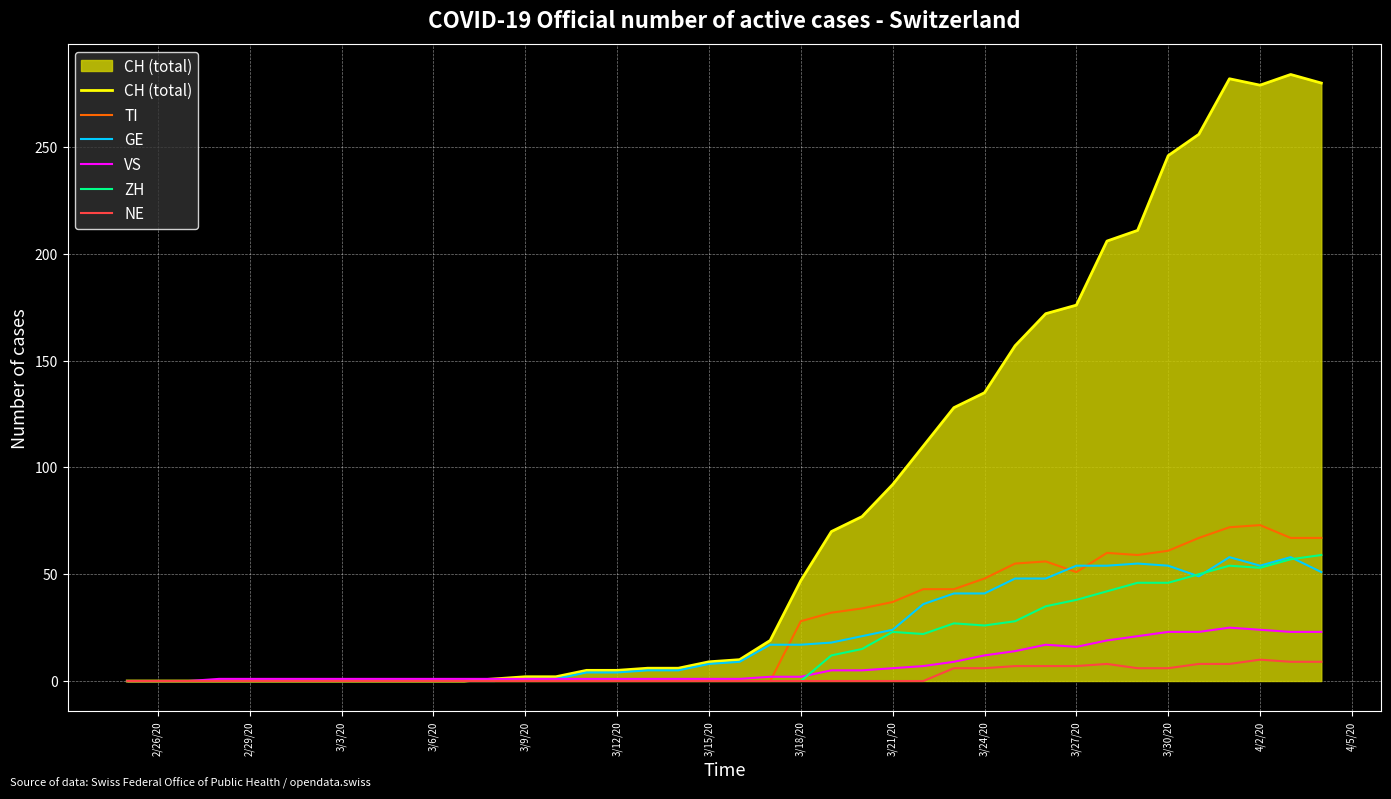

Which series has the largest total across all categories?

CH (total)